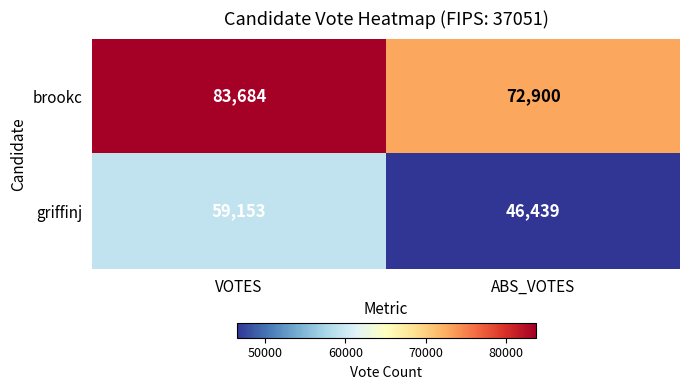

Reading left to right, extract all data points from this chart.

brookc: 83684	72900
griffinj: 59153	46439